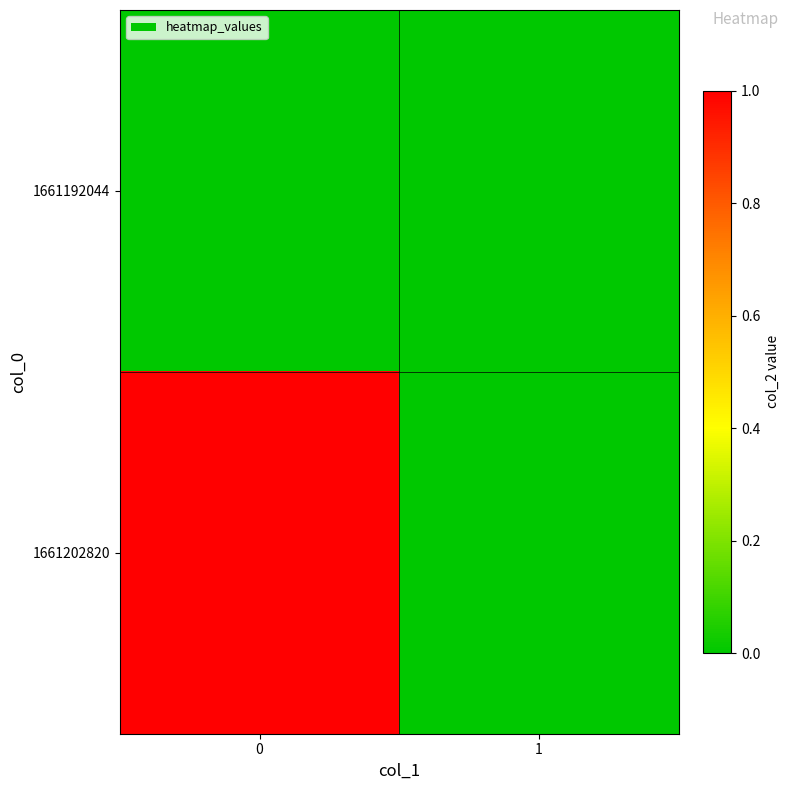

Count the number of data series in this chart.

2